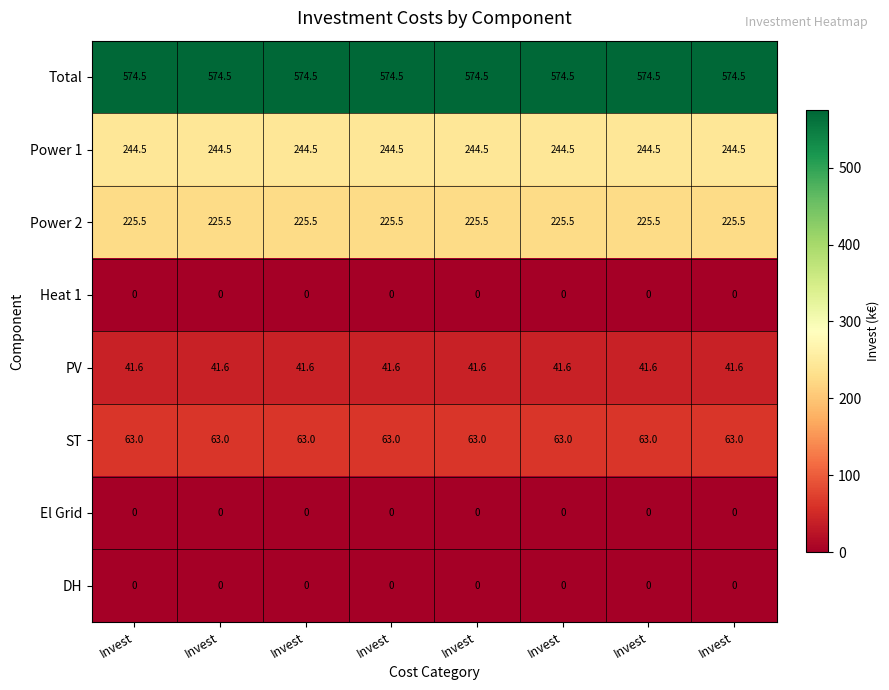

How many distinct data groups are displayed?

8